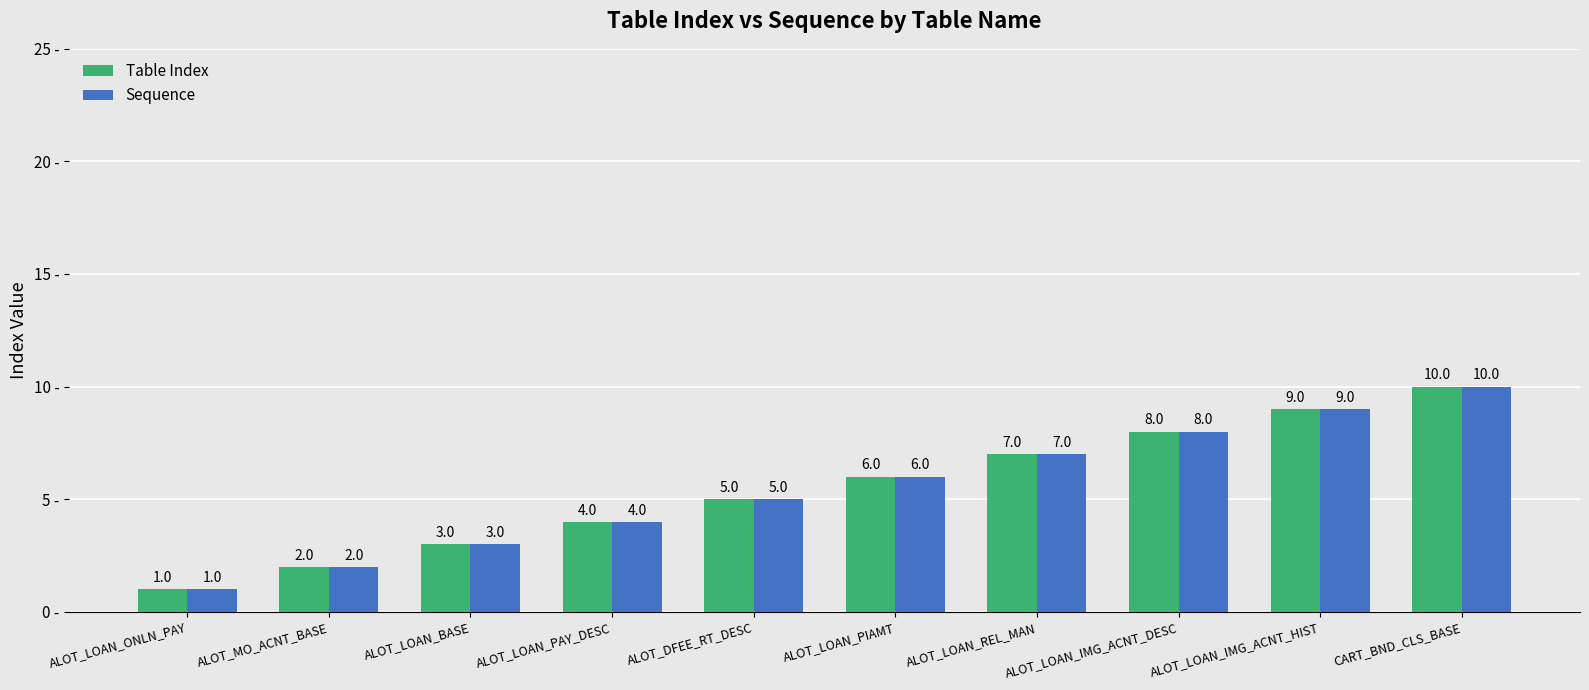

How many data points does each series have?

10